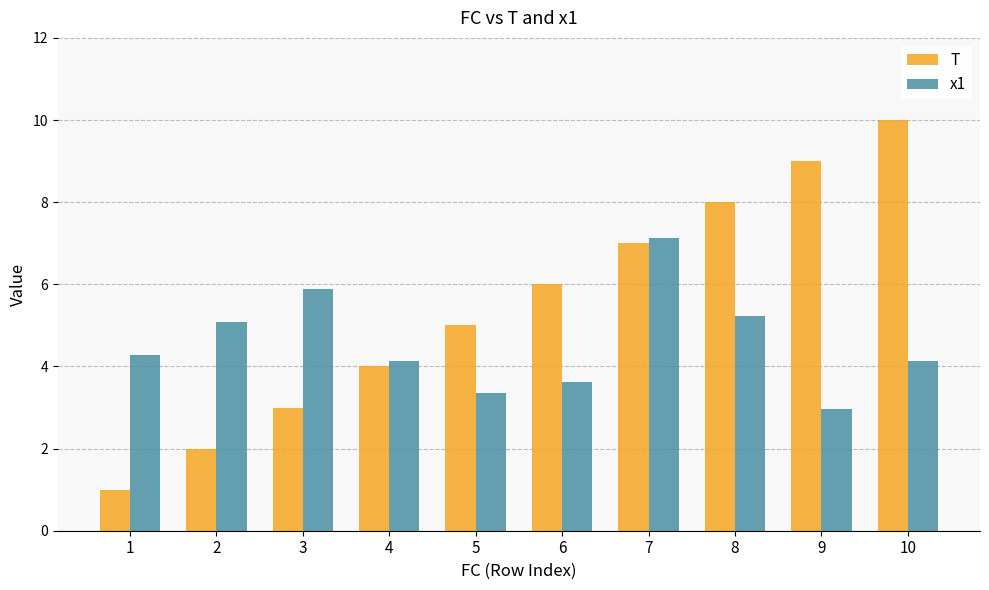

Is it true that x1 equals 1.1 at 9?

False